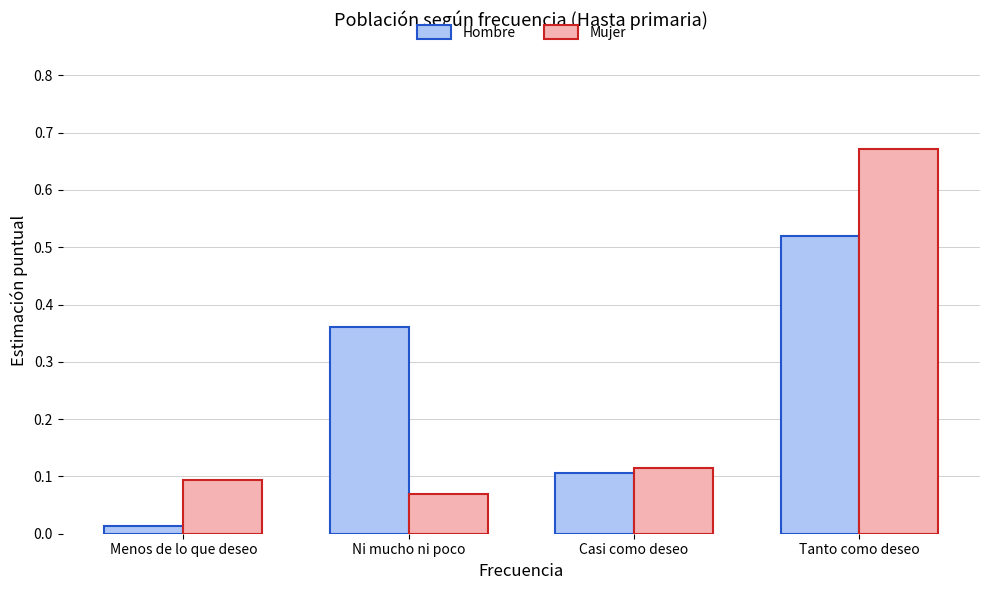

Rank the series by their maximum value, from lowest to highest.

Hombre, Mujer